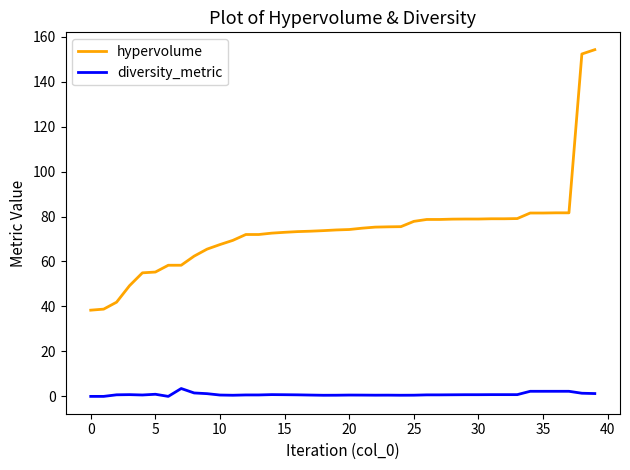

What is the maximum value shown in the chart?

154.2